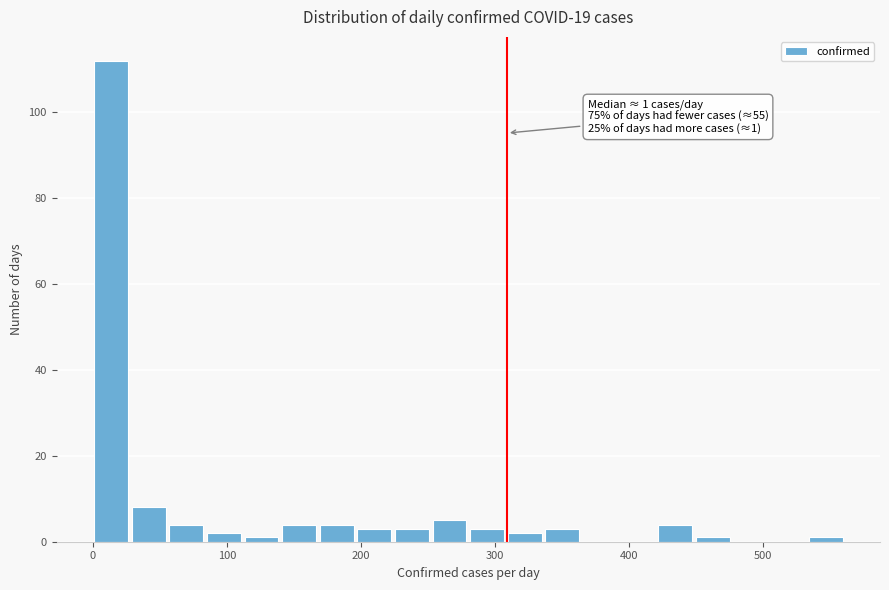

Around what value on the x-axis is the tallest bar? Give the approximate position of its centre, as read against the axis.

10